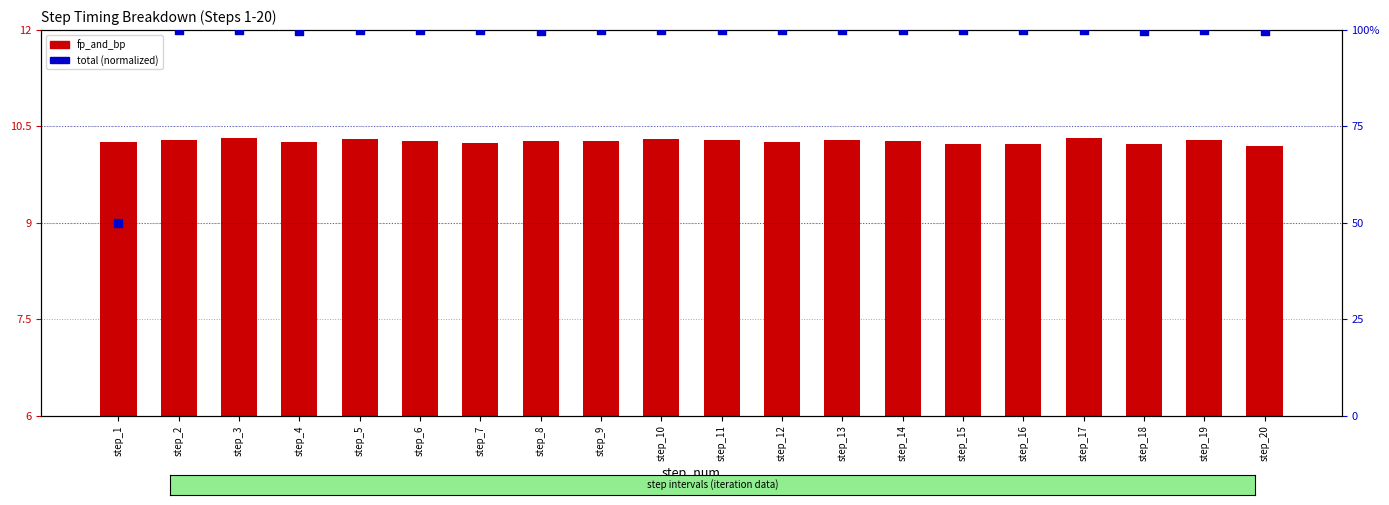

What is the total value across all series at step_12?

110.3